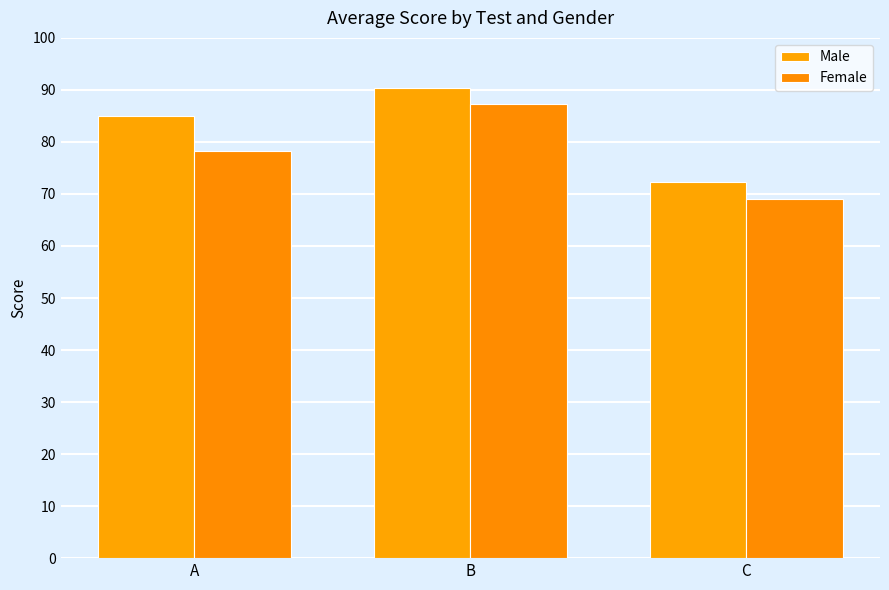

What is the sum of the Female values at B and A?

165.7